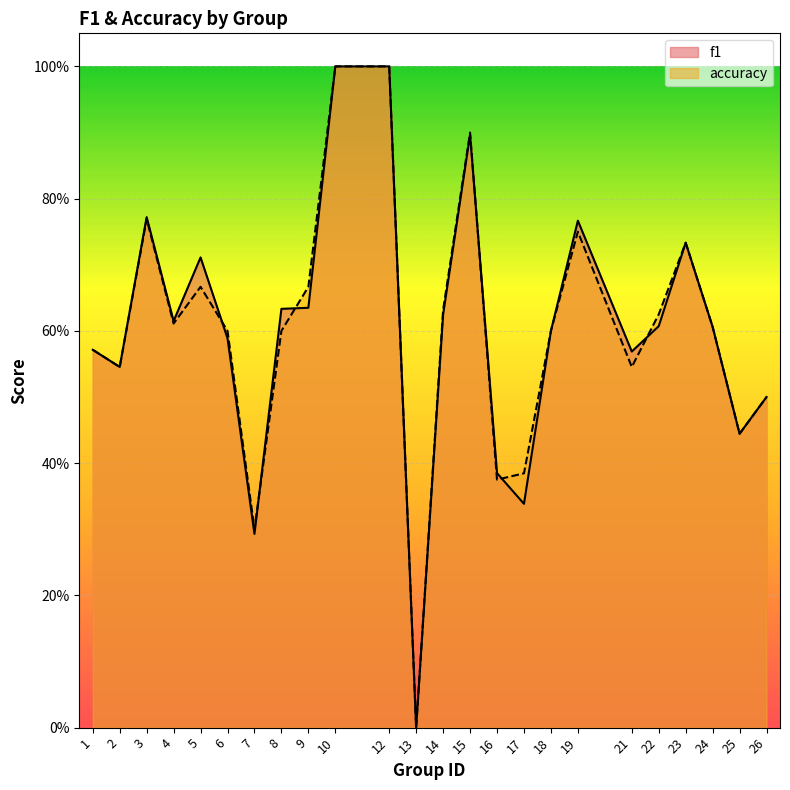

List the labels in order of f1 value, smallest first.

13, 7, 17, 16, 25, 26, 2, 21, 1, 6, 18, 24, 22, 4, 14, 8, 9, 5, 23, 19, 3, 15, 10, 12